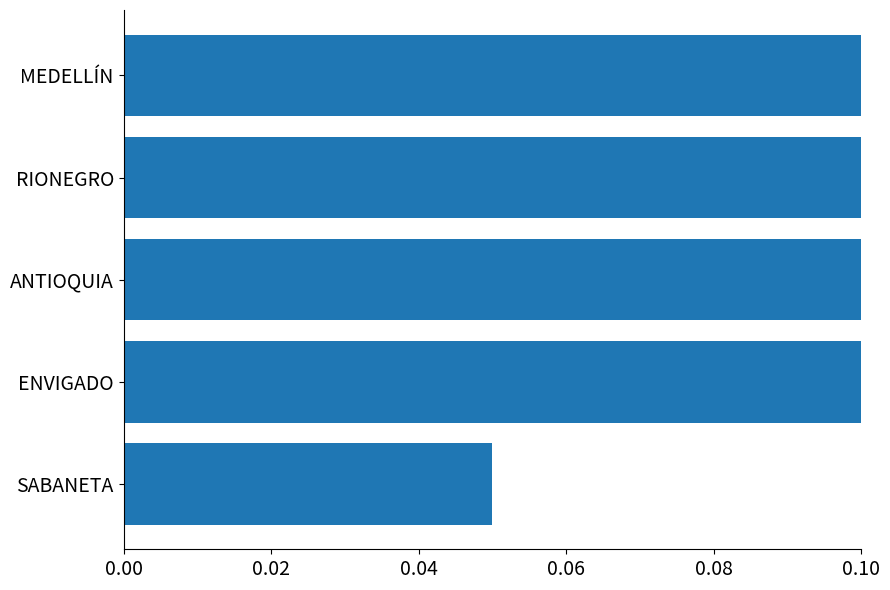

How many distinct data groups are displayed?

1